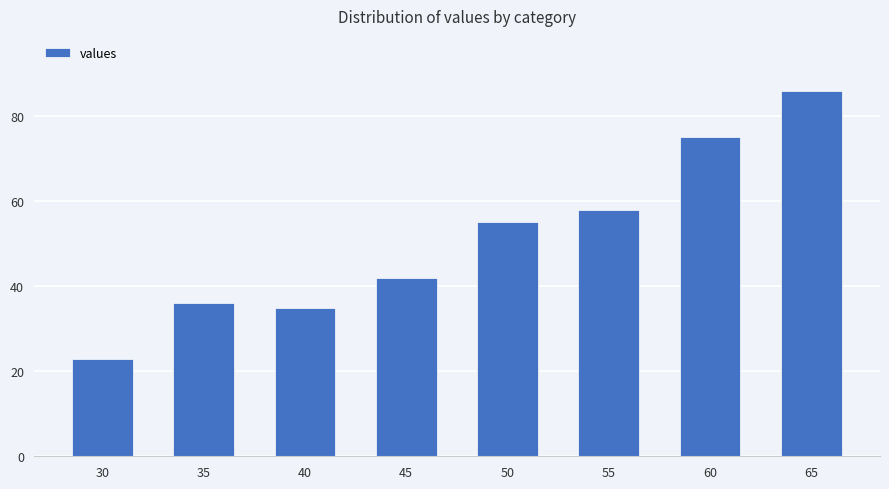

The chart shows a value of 55 at 50. True or false?

True